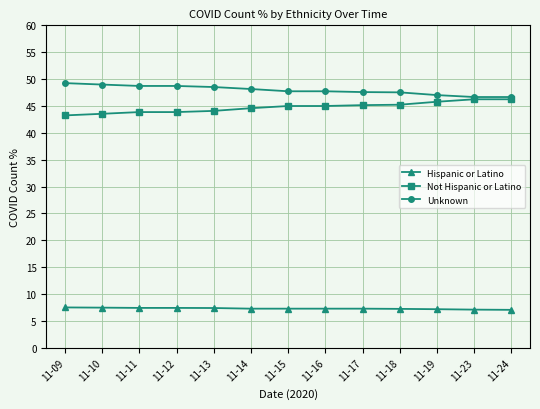

What are all the series names shown in the legend?

Hispanic or Latino, Not Hispanic or Latino, Unknown